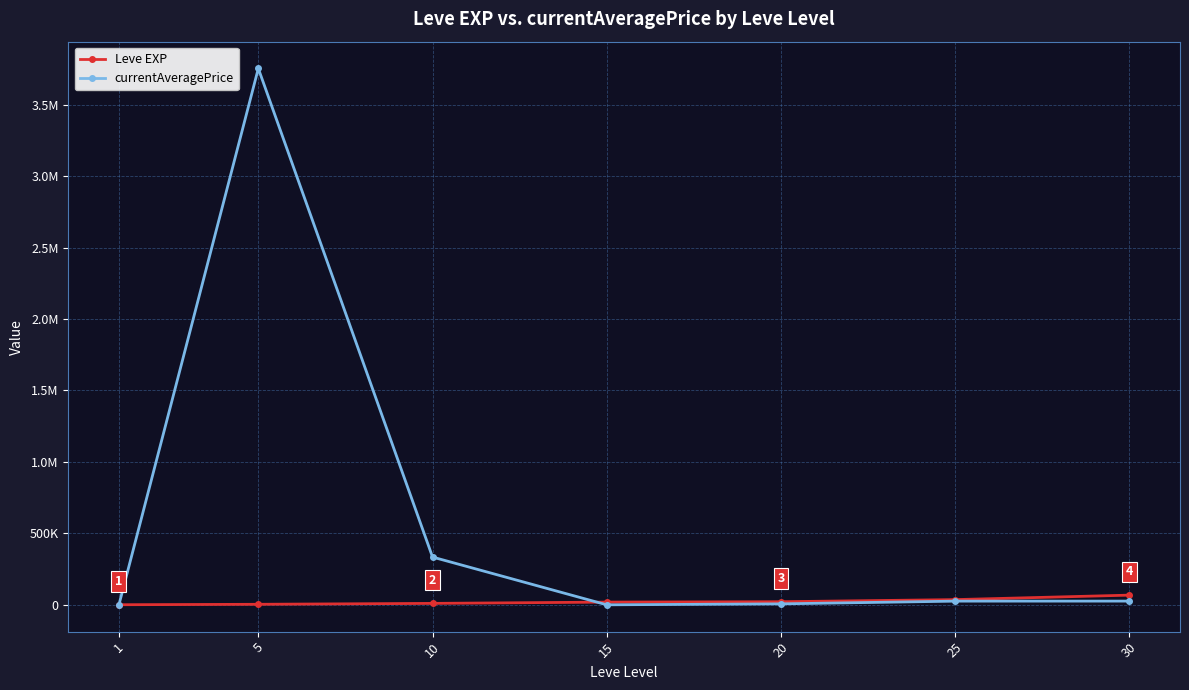

What are all the series names shown in the legend?

Leve EXP, currentAveragePrice